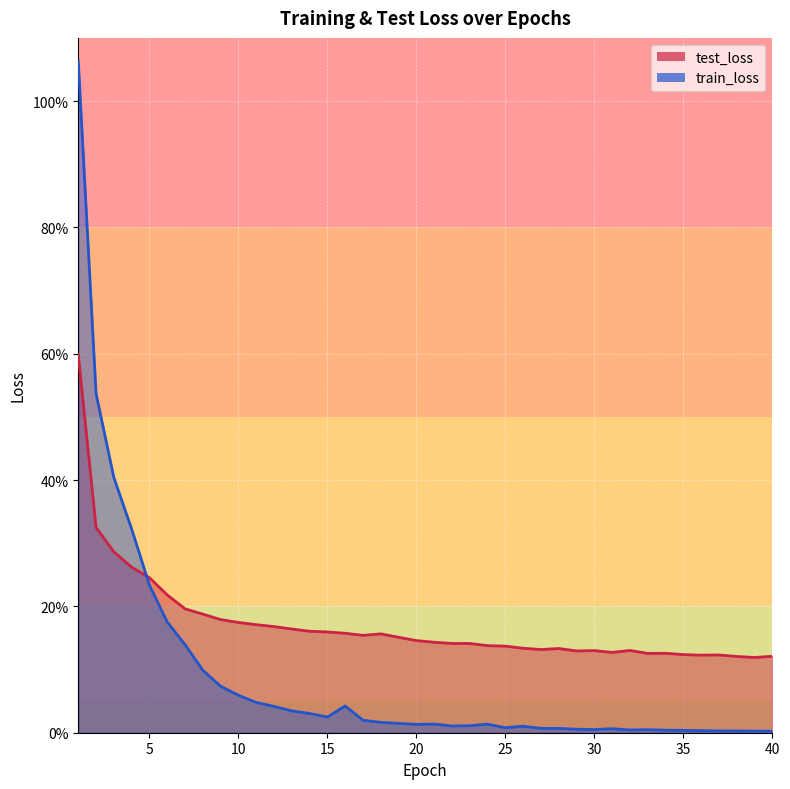

Reading left to right, transcribe all the data shown in this chart.

test_loss: 0.6	0.3	0.3	0.3	0.2	0.2	0.2	0.2	0.2	0.2	0.2	0.2	0.2	0.2	0.2	0.2	0.2	0.2	0.2	0.1	0.1	0.1	0.1	0.1	0.1	0.1	0.1	0.1	0.1	0.1	0.1	0.1	0.1	0.1	0.1	0.1	0.1	0.1	0.1	0.1
train_loss: 1.1	0.5	0.4	0.3	0.2	0.2	0.1	0.1	0.1	0.1	0.0	0.0	0.0	0.0	0.0	0.0	0.0	0.0	0.0	0.0	0.0	0.0	0.0	0.0	0.0	0.0	0.0	0.0	0.0	0.0	0.0	0.0	0.0	0.0	0.0	0.0	0.0	0.0	0.0	0.0